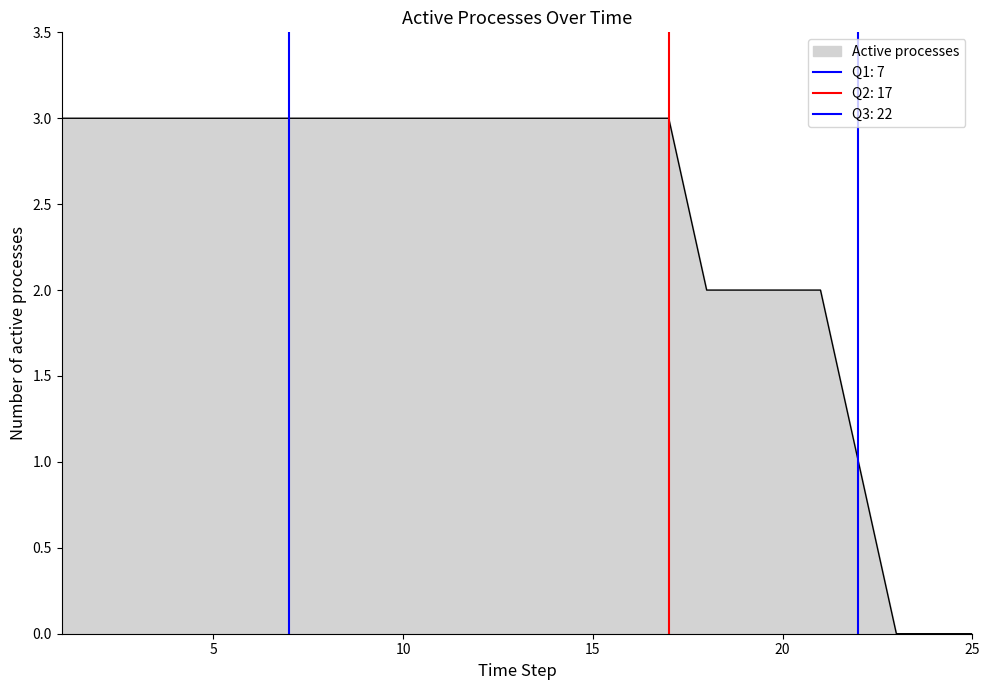

What is the sum of the values at 10 and 15?

6